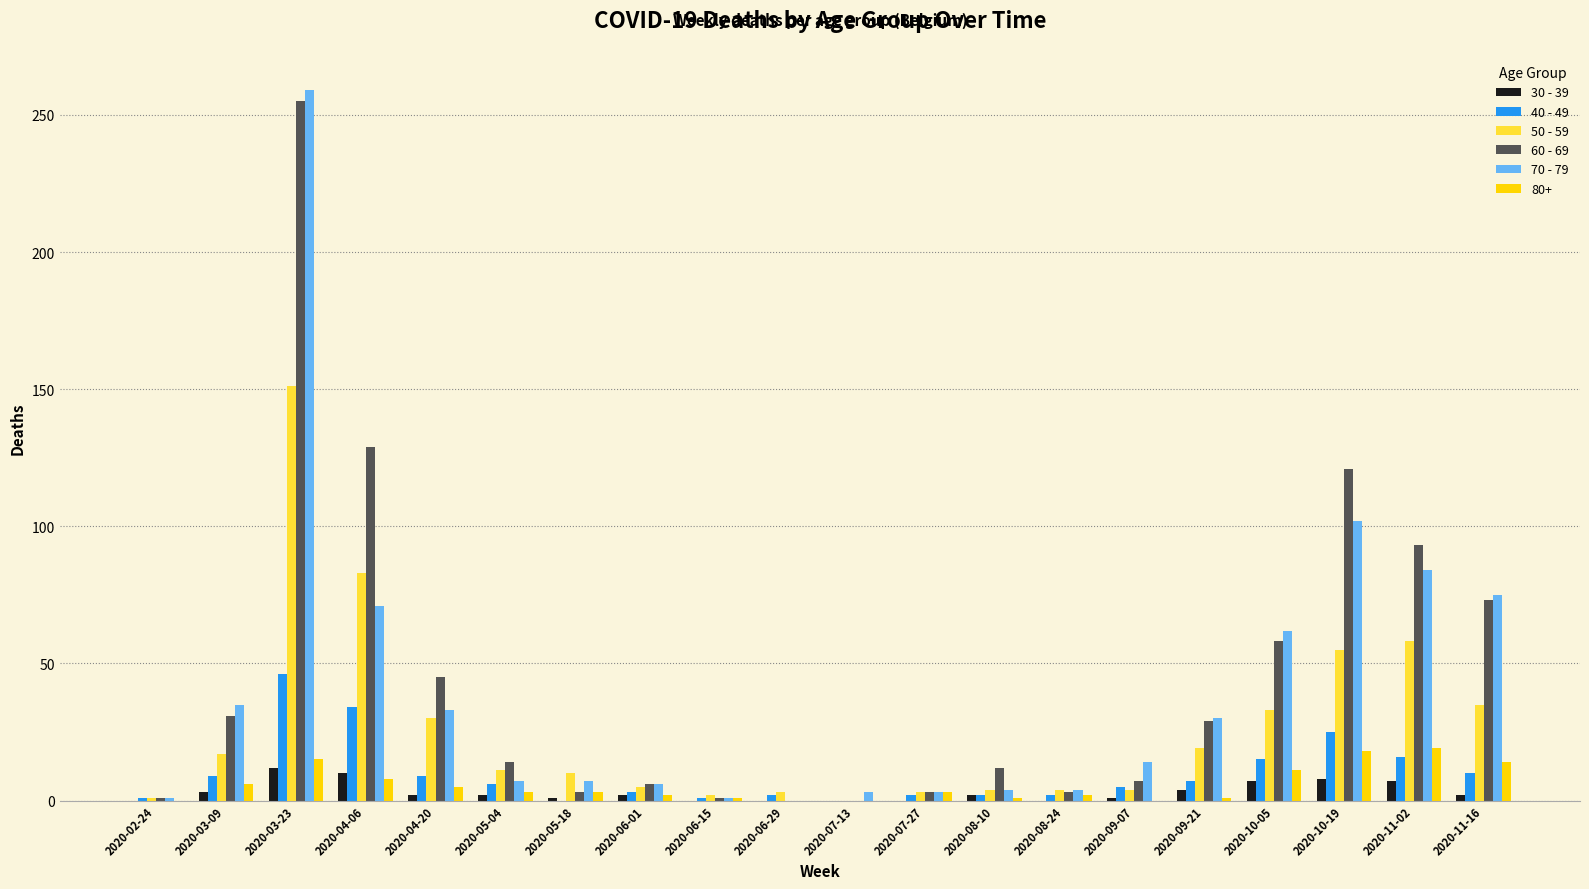

Is it true that 80+ equals -10 at 2020-02-24?

False